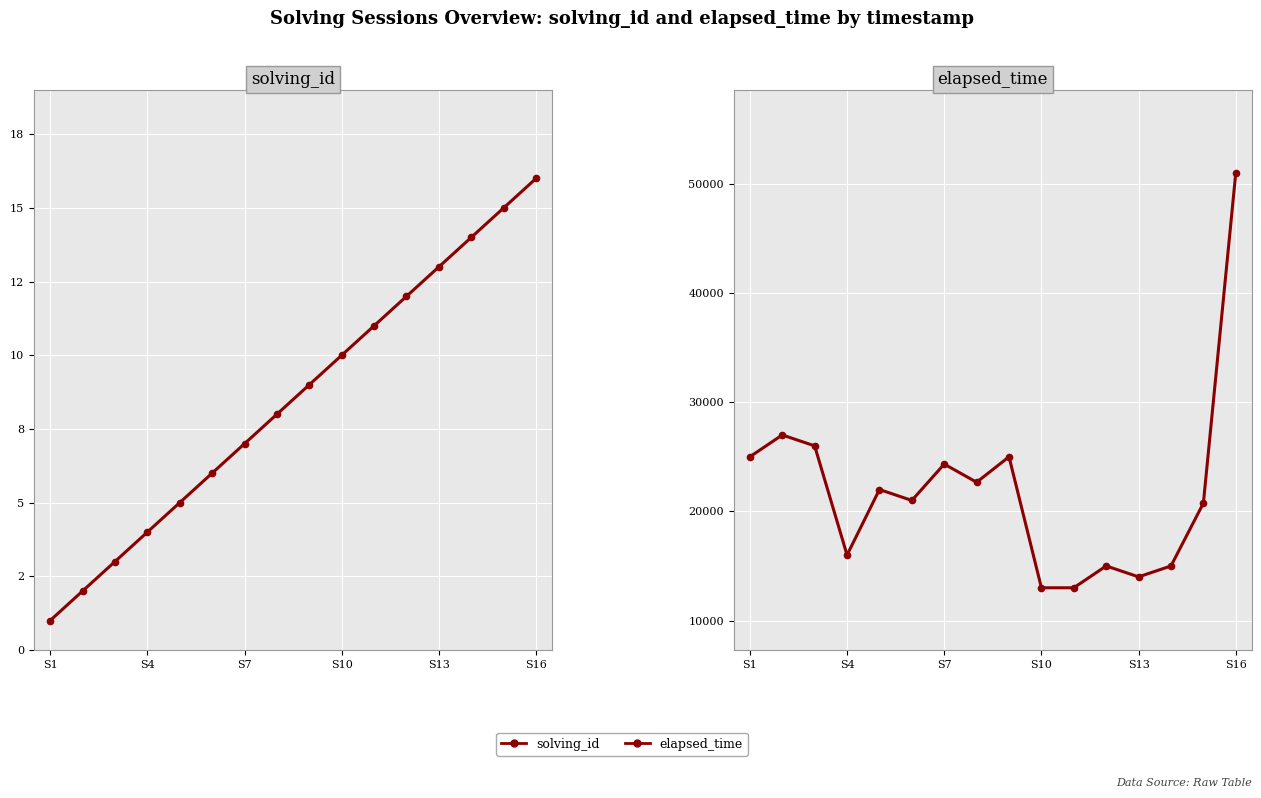

True or false: elapsed_time and solving_id cross at least once.

False